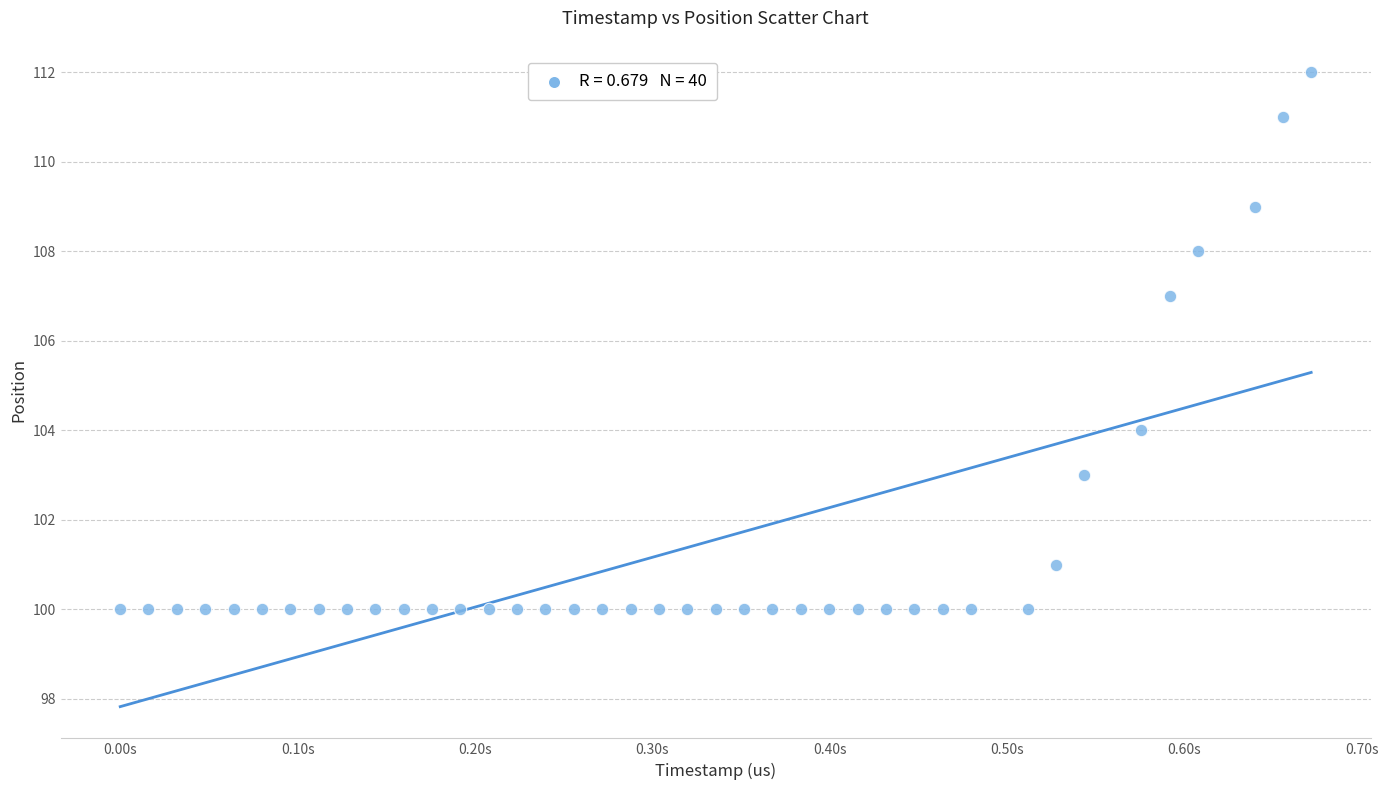

What is the range of Y values (max minus min)?

12